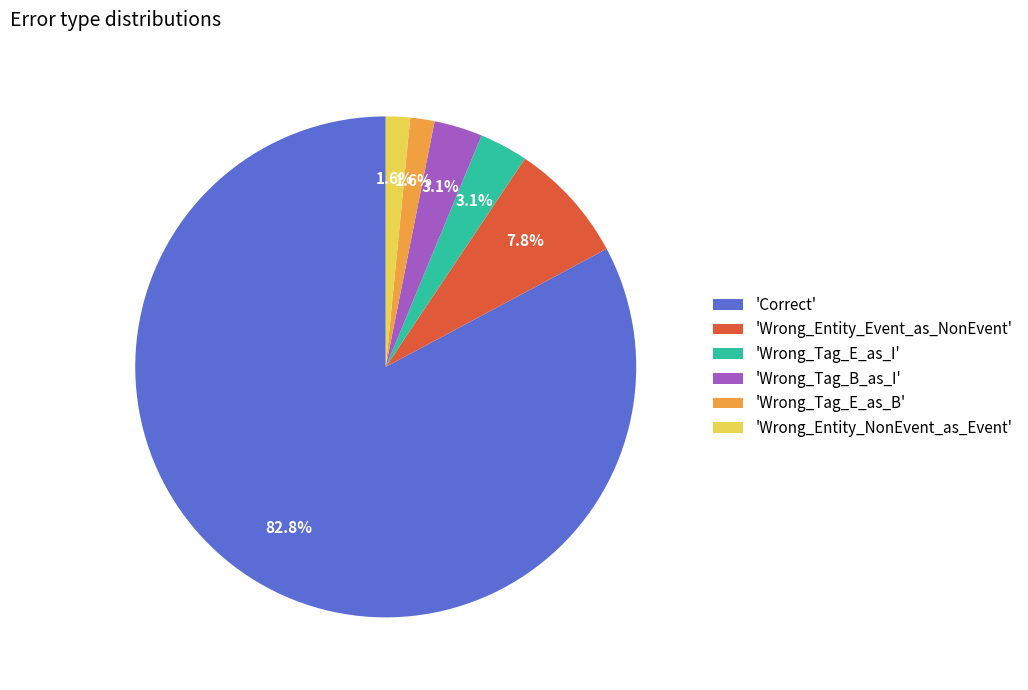

Combined, what portion of the pie is 'Wrong_Tag_E_as_B' and 'Wrong_Tag_B_as_I'?

4.7%